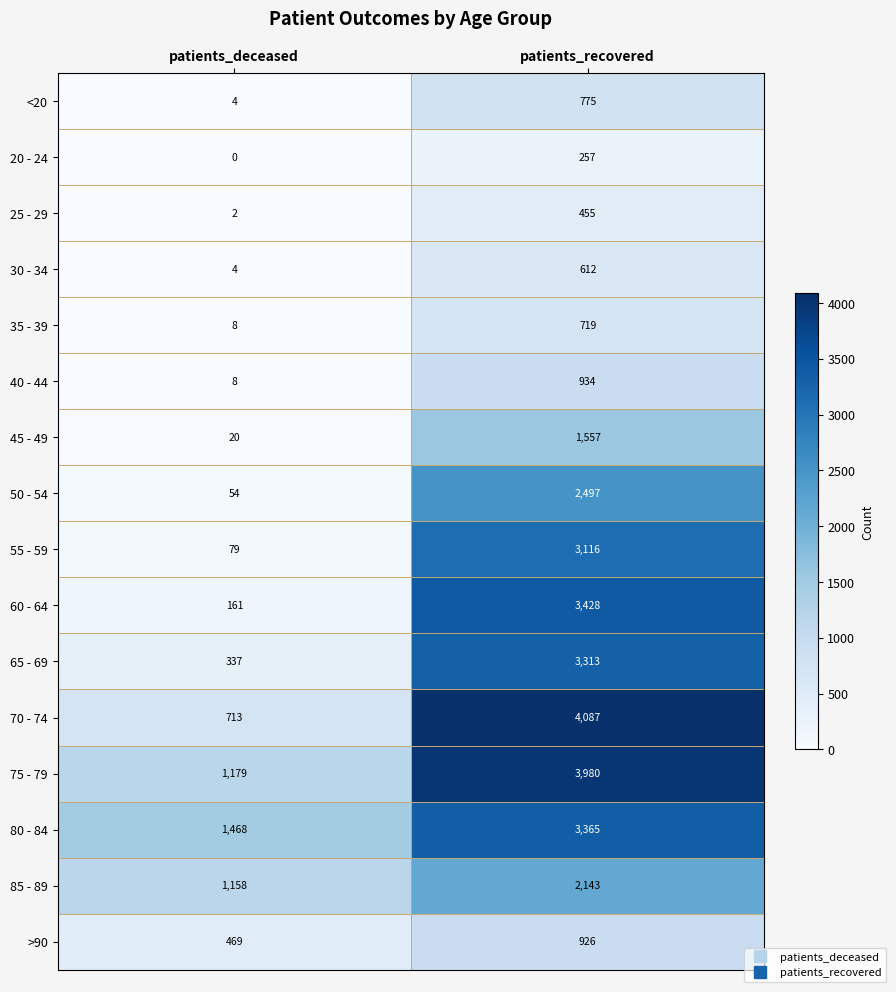

What is the average value of the 65 - 69 series?

1825